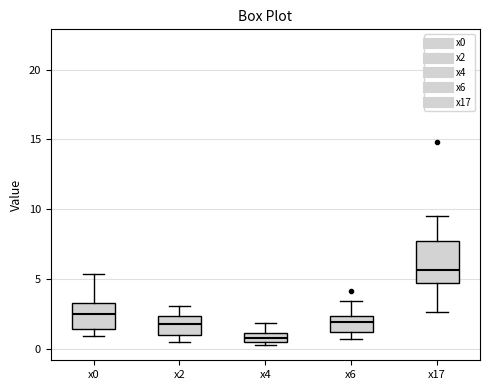

Which box has the highest median line?

x17